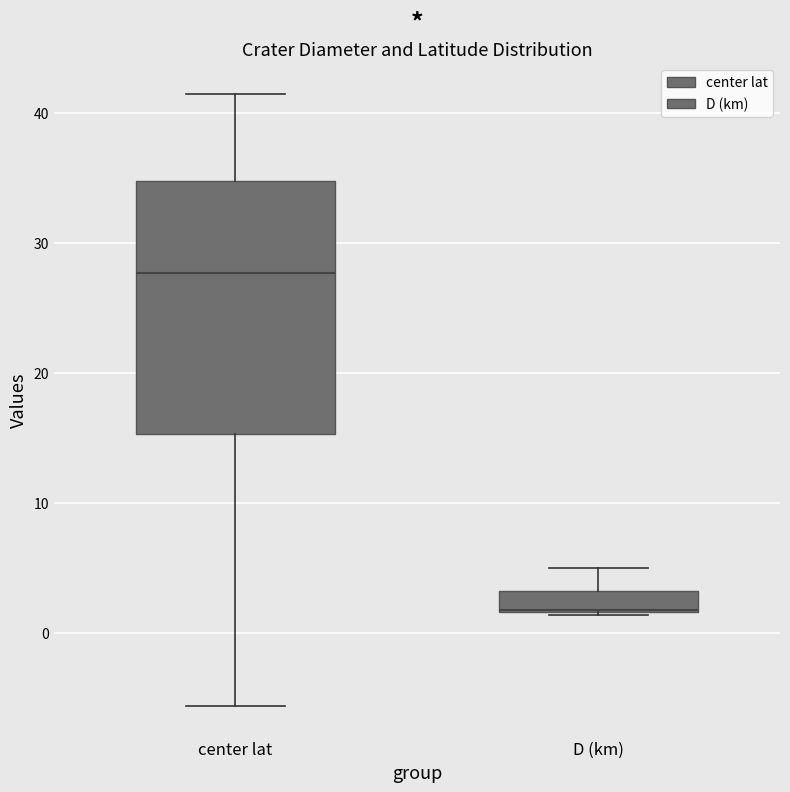

Where does the upper whisker of the box for D (km) end on the y-axis? The values are not printed on the chart, so give them approximately, as read against the axis.

5